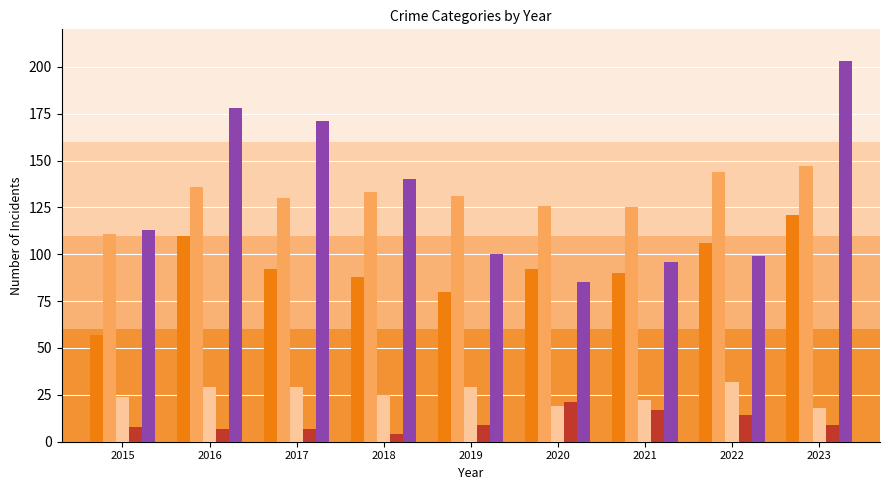

Count the number of categories in the chart.

9